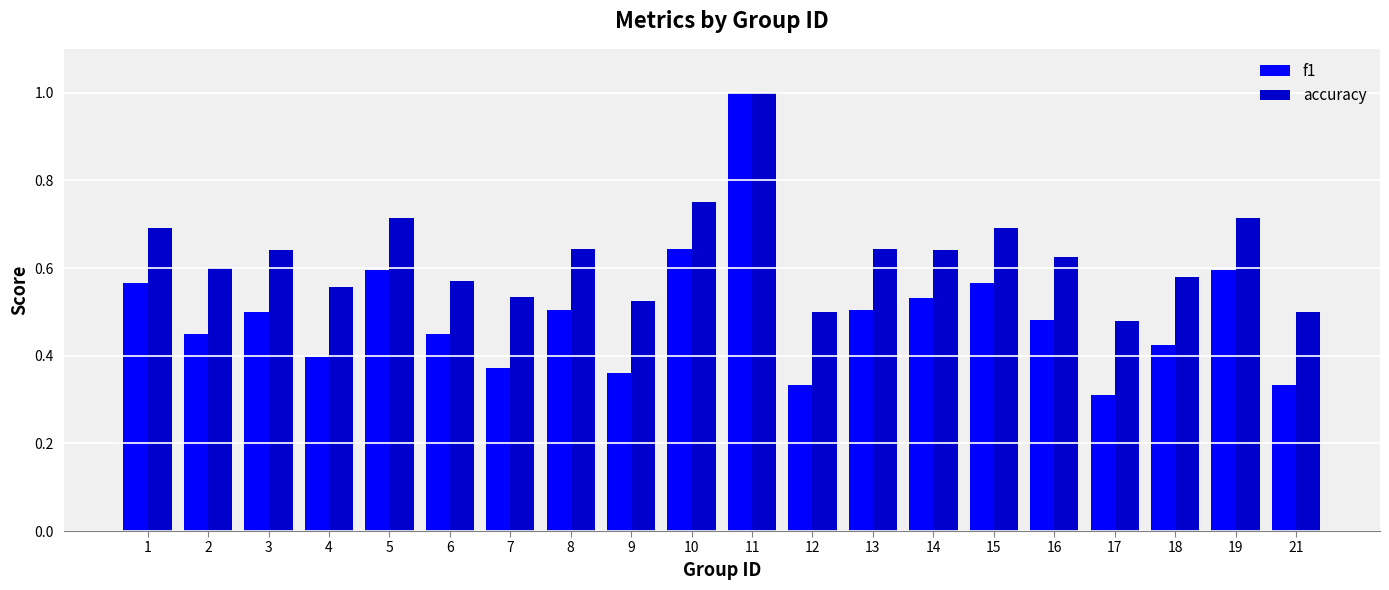

Between 2 and 21, which series saw the biggest shift?

f1